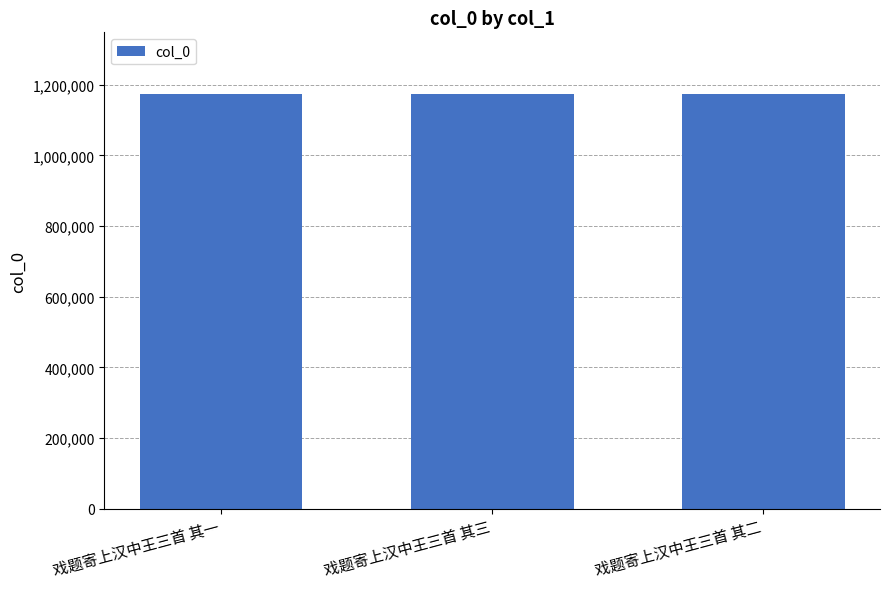

What is the average value?

1172861